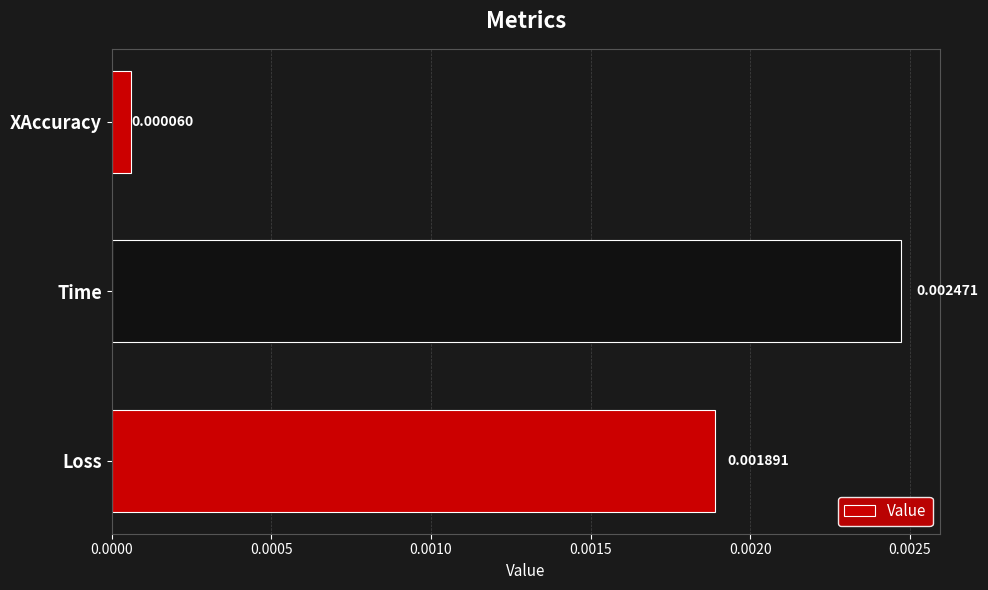

Between Time and Loss, which is larger?

Time